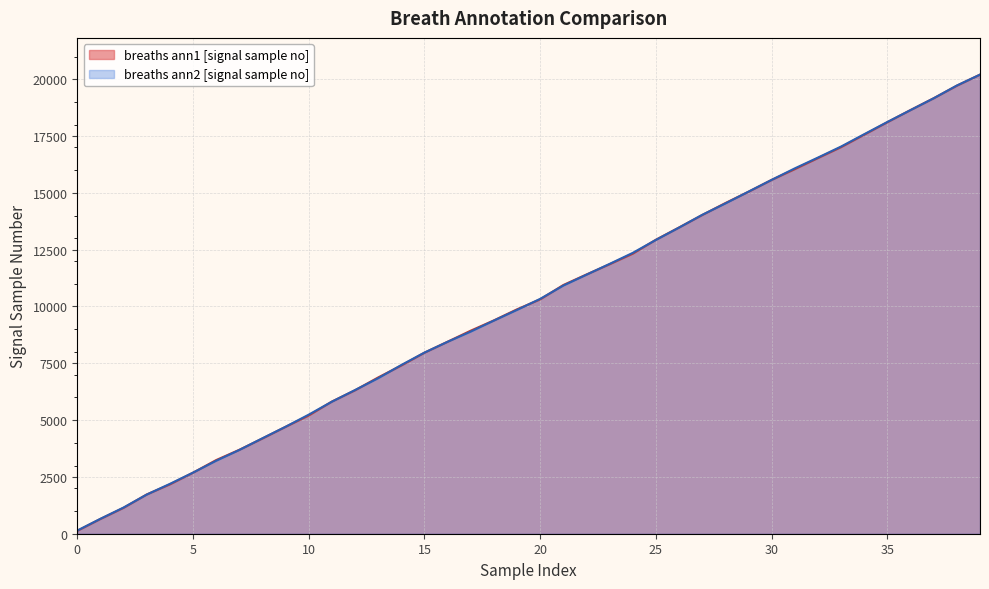

How many lines are shown in the chart?

2